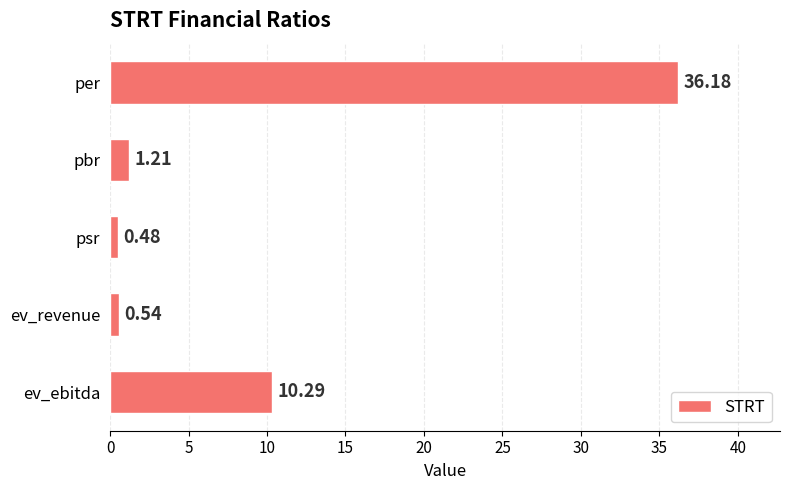

What is the label of the 5th bar from the top?

ev_ebitda